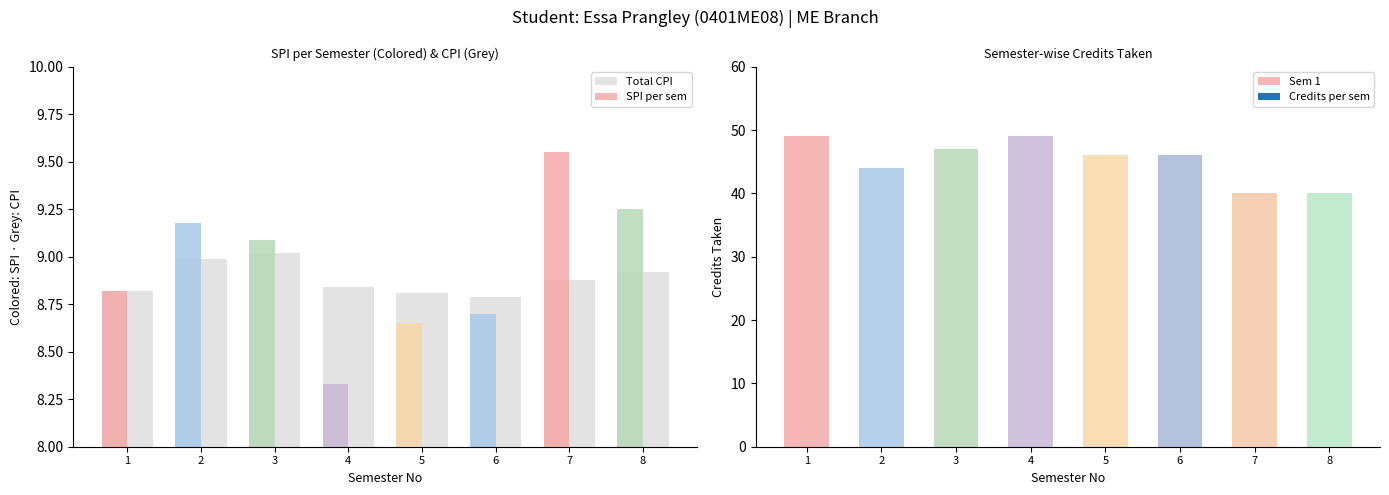

What is the sum of the values at 8 and 6?

17.7